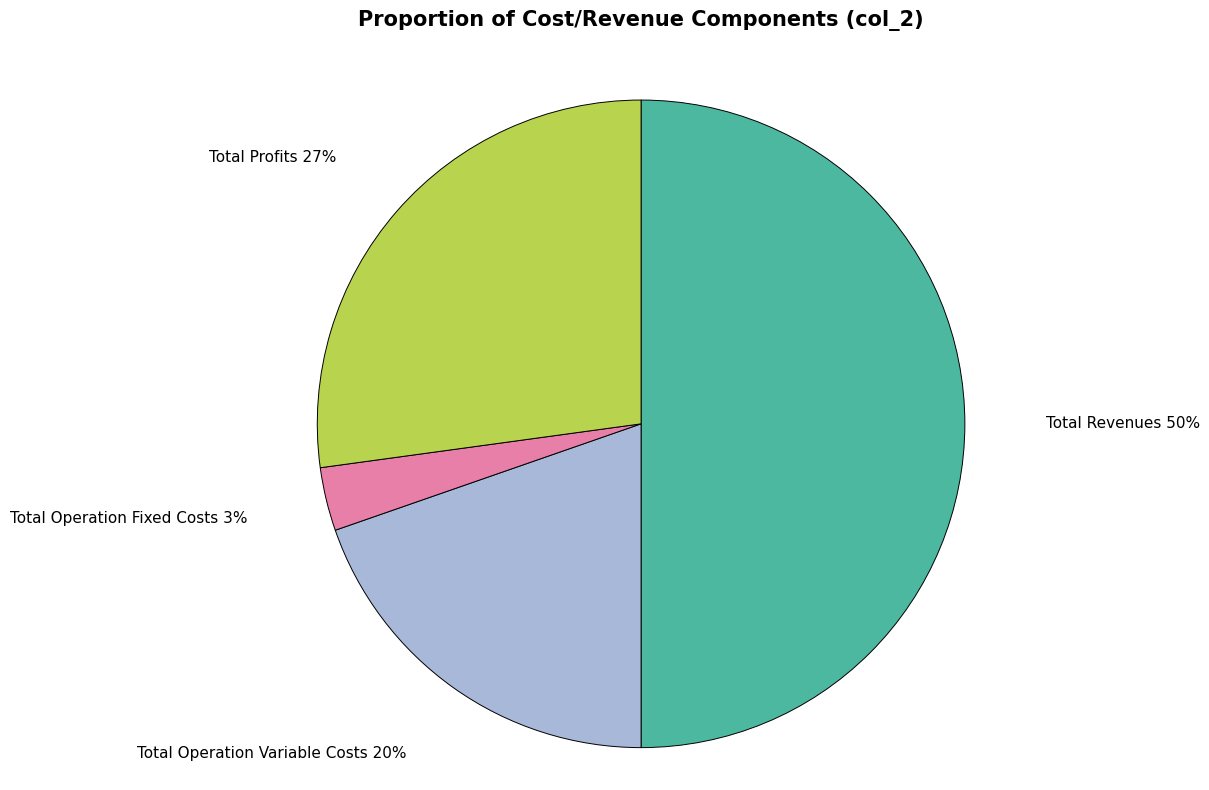

Is Total Operation Variable Costs the majority of the pie?

No